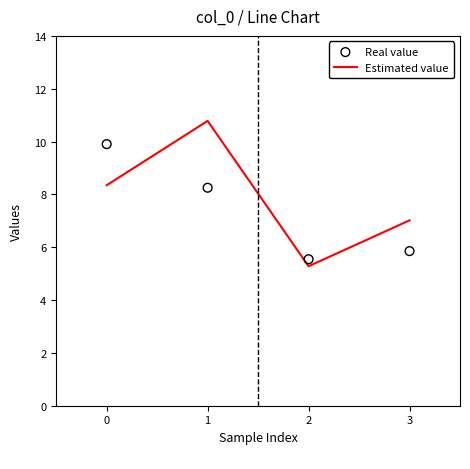

What are all the series names shown in the legend?

Estimated value, Real value